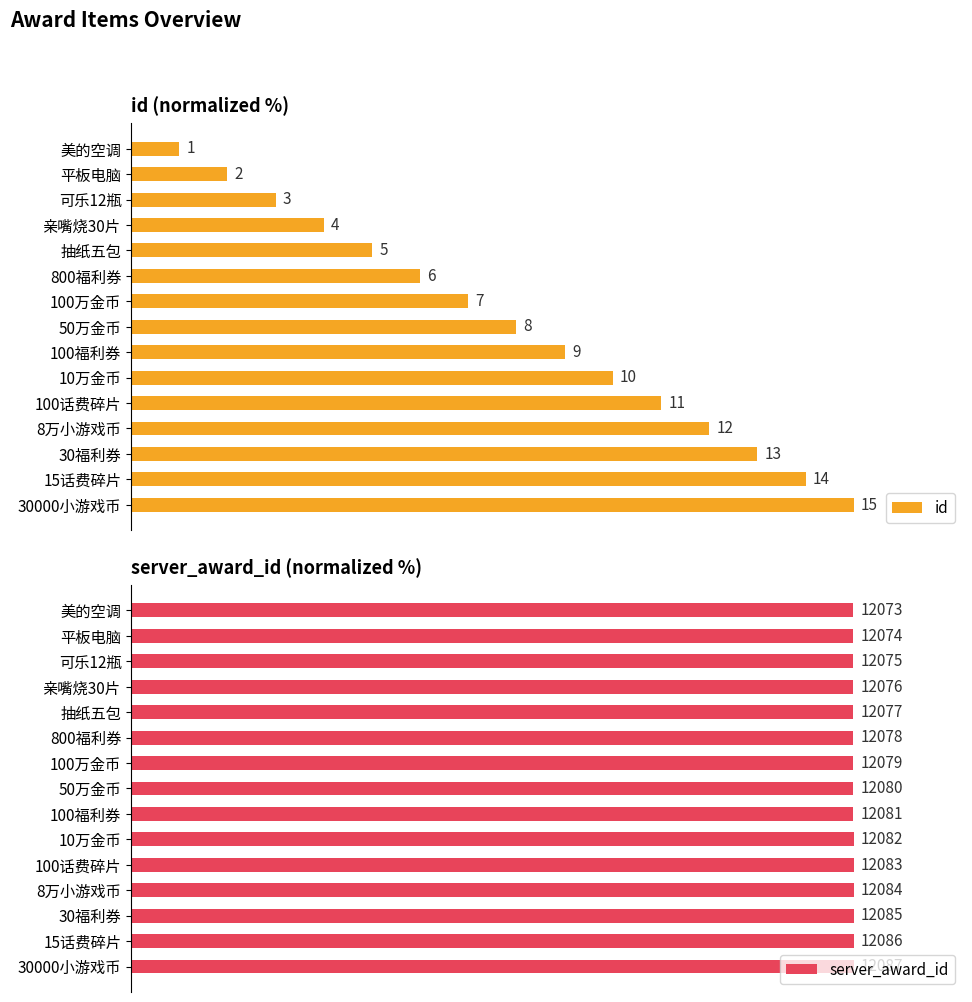

At 12, list the series in order from largest to smallest.

server_award_id, id